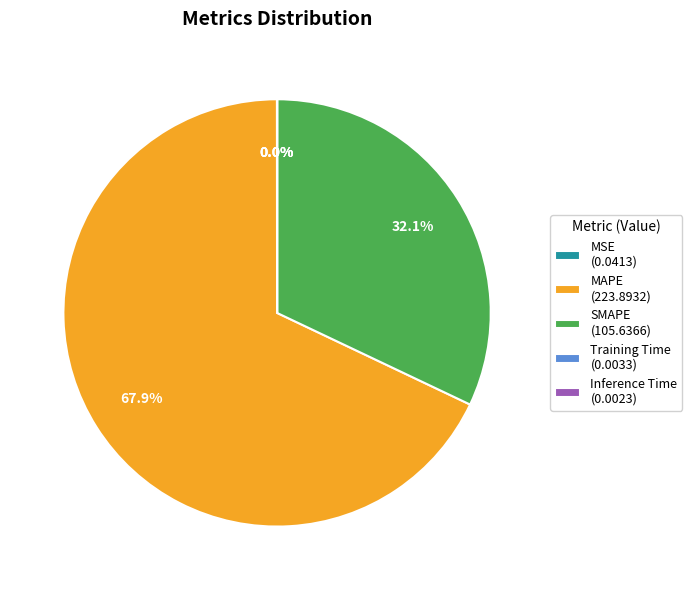

Does any single category account for the majority?

Yes